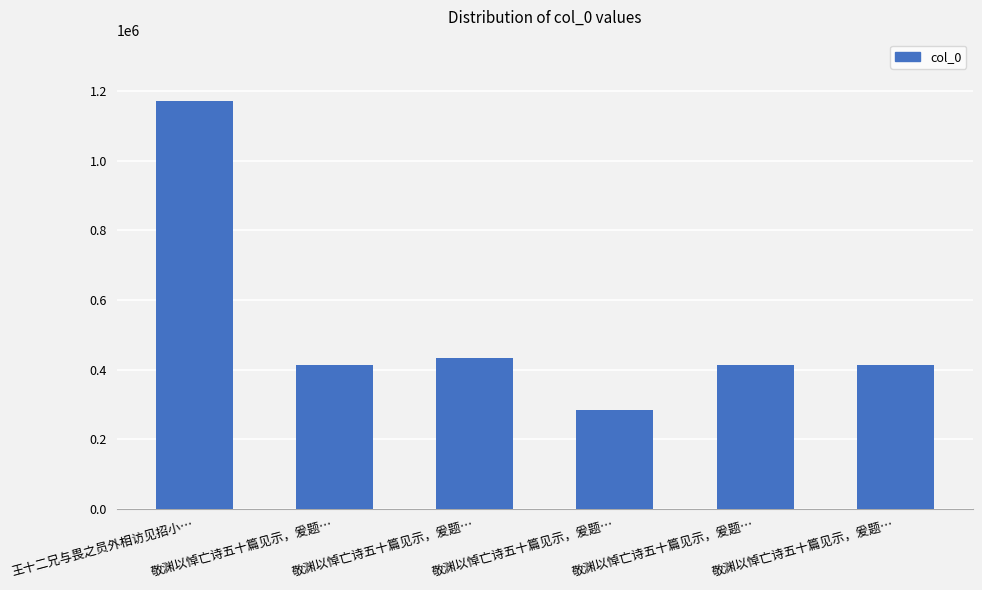

Reading right to left, list all the values displayed in this chart.

敬渊以悼亡诗五十篇见示，爰题…=412777	敬渊以悼亡诗五十篇见示，爰题…=412779	敬渊以悼亡诗五十篇见示，爰题…=285214	敬渊以悼亡诗五十篇见示，爰题…=432972	敬渊以悼亡诗五十篇见示，爰题…=412778	王十二兄与畏之员外相访见招小…=1170999